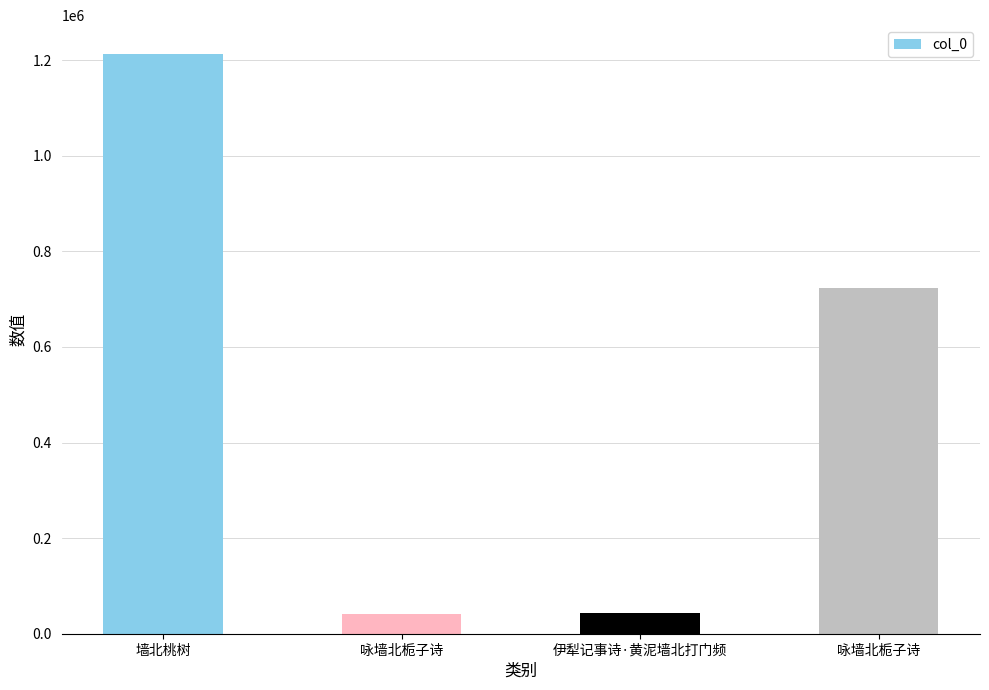

List the labels in order of value, largest first.

墙北桃树, 咏墙北栀子诗, 伊犁记事诗·黄泥墙北打门频, 咏墙北栀子诗